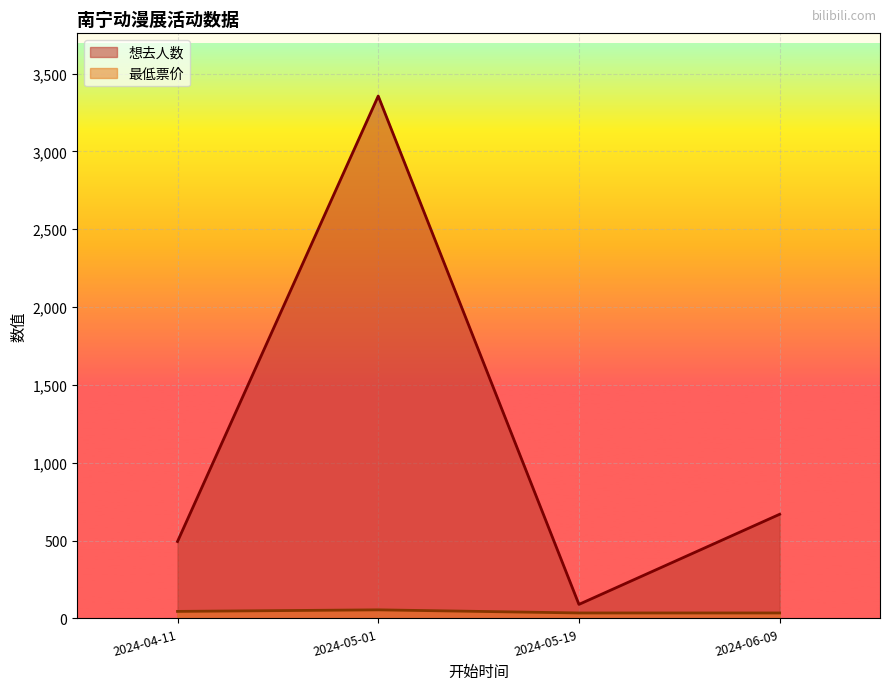

List the labels in order of 想去人数 value, smallest first.

2024-05-19, 2024-04-11, 2024-06-09, 2024-05-01